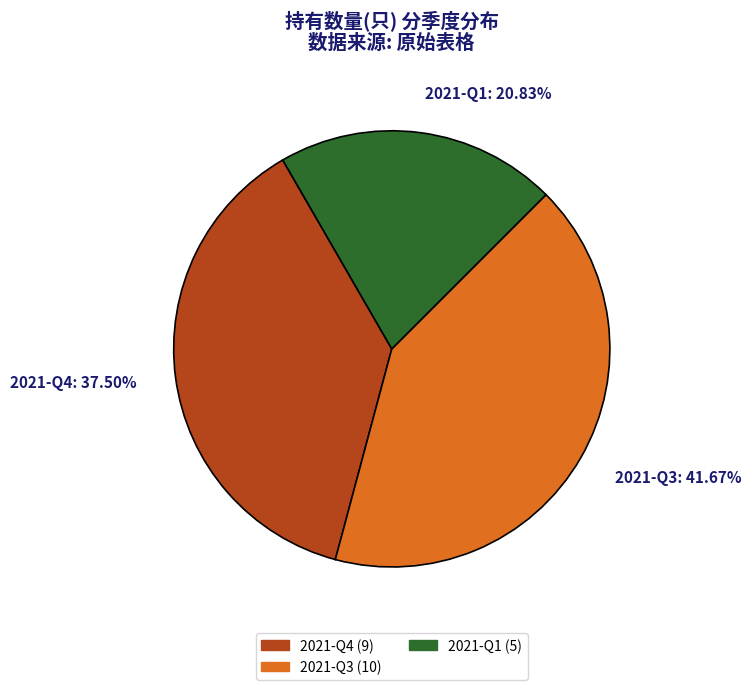

Approximately how many times larger is the value at 2021-Q3 compared to 2021-Q1?

2.0